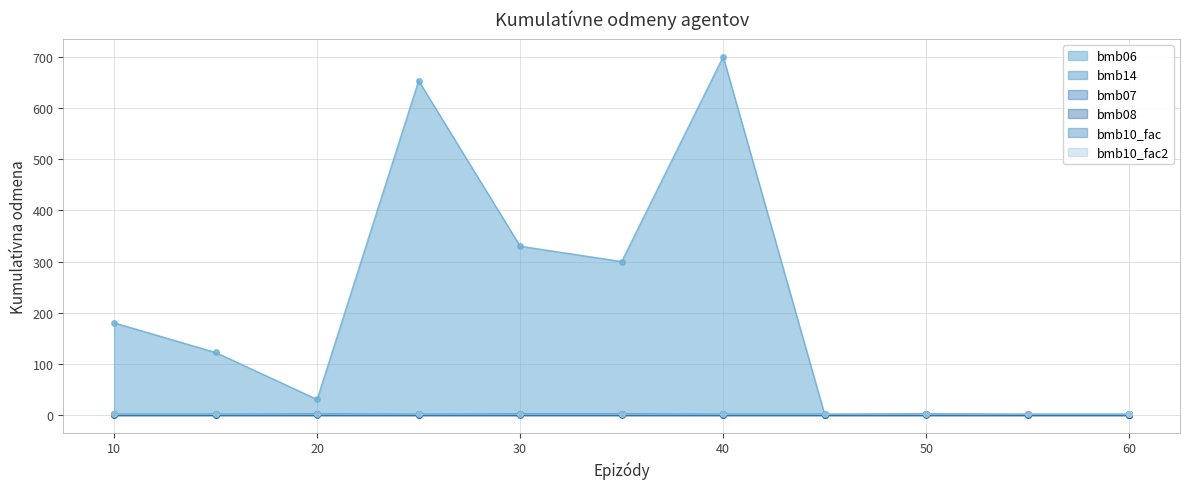

True or false: bmb14 and bmb10_fac2 cross at least once.

False